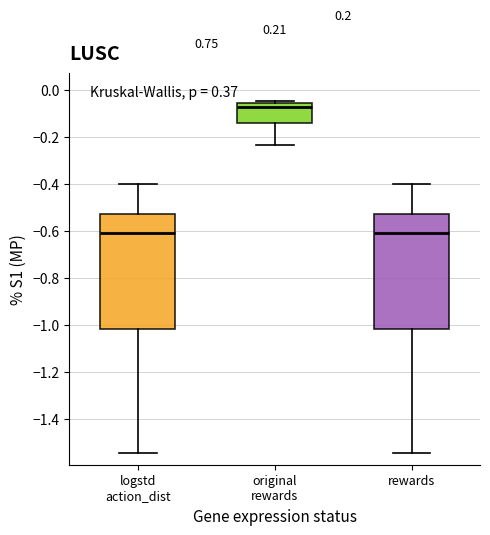

Reading left to right, transcribe this box plot: for each box, give where its median line is, the range the box spans, and where its two whiskers end, as read against the y-axis. The values are not printed on the chart, so give them approximately, as read against the axis.

logstd action_dist: median -0.60, box -1.02 to -0.52, whiskers -1.54 to -0.40
original rewards: median -0.08, box -0.14 to -0.06, whiskers -0.24 to -0.04
rewards: median -0.60, box -1.02 to -0.52, whiskers -1.54 to -0.40